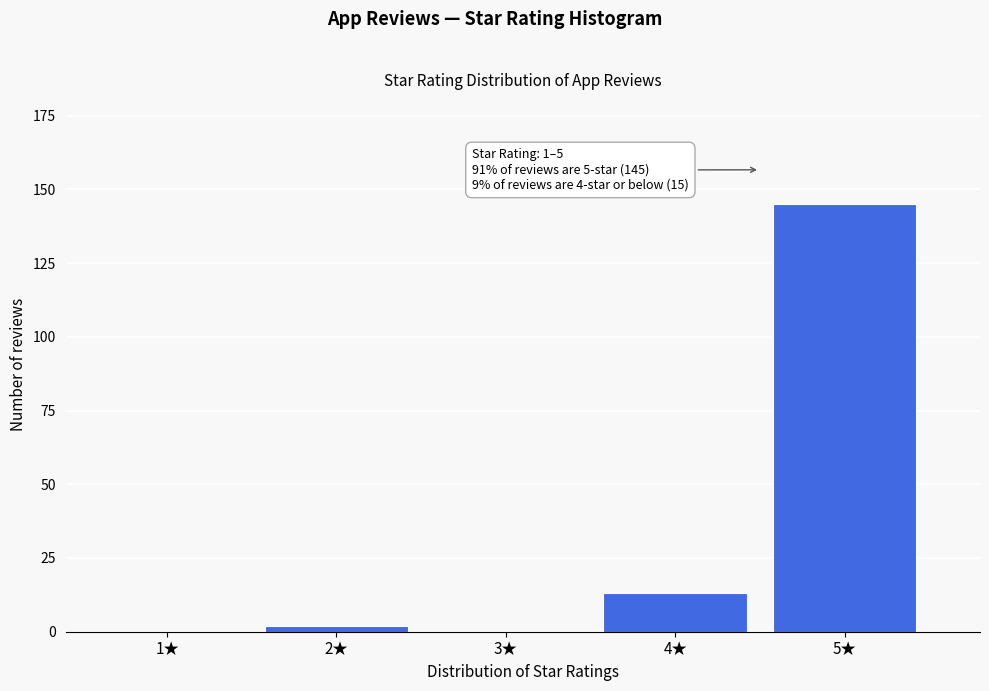

Reading left to right, list all the values displayed in this chart.

1★=0	2★=2	3★=0	4★=13	5★=145